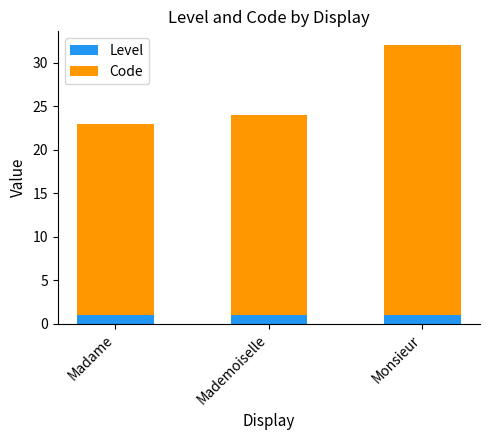

At which category is the sum across all series the highest?

Monsieur